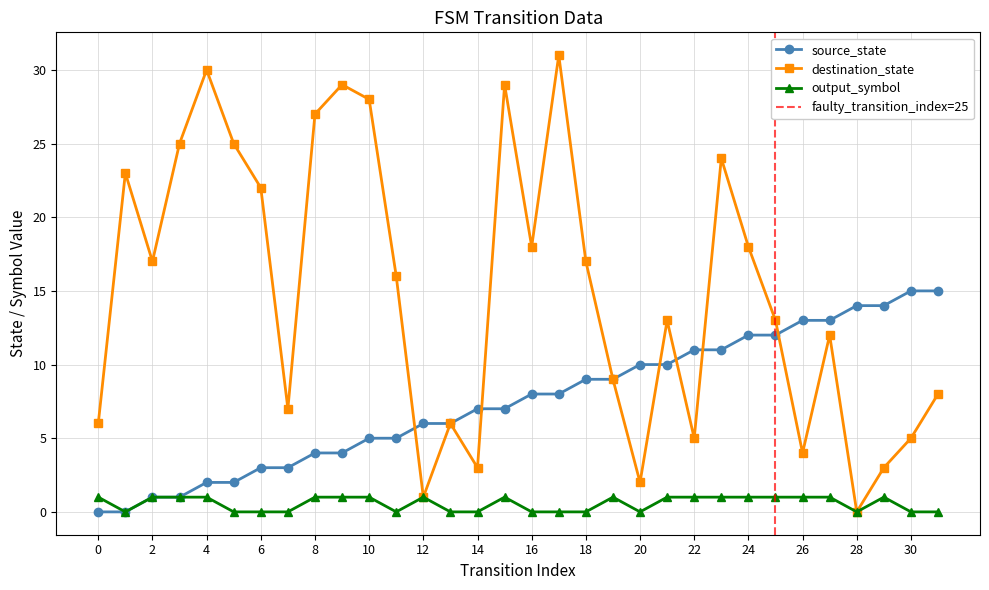

True or false: source_state has a value of 4 at 8.

True